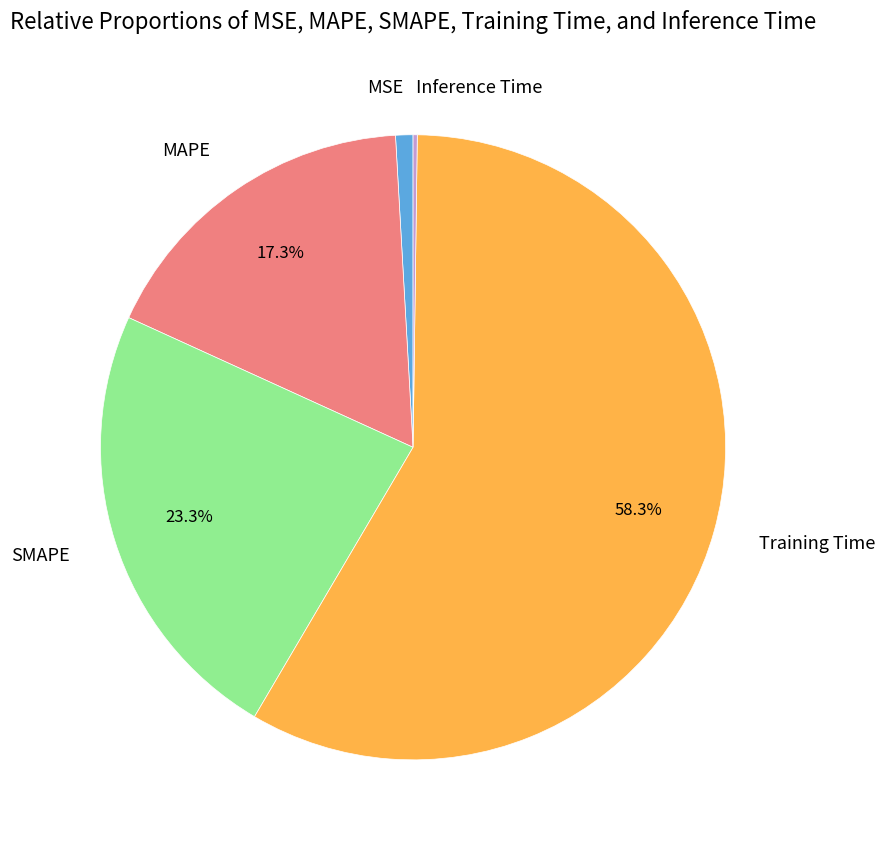

To the nearest percent, what is the difference between the largest and smallest slice percentages?

58%